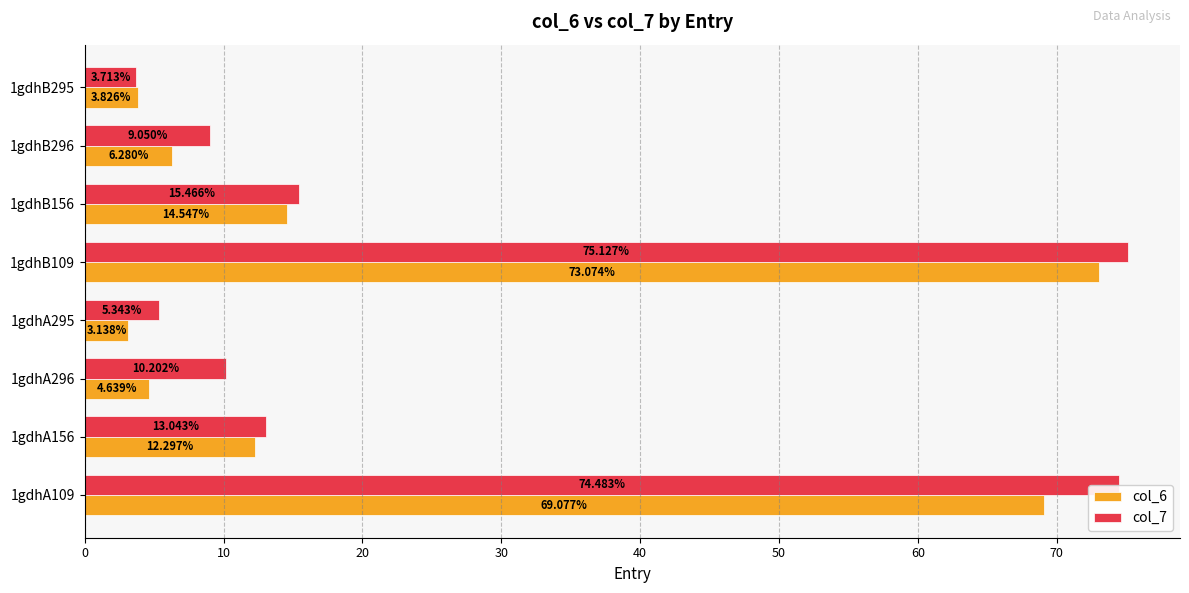

Rank the series by their average value, from lowest to highest.

col_6, col_7